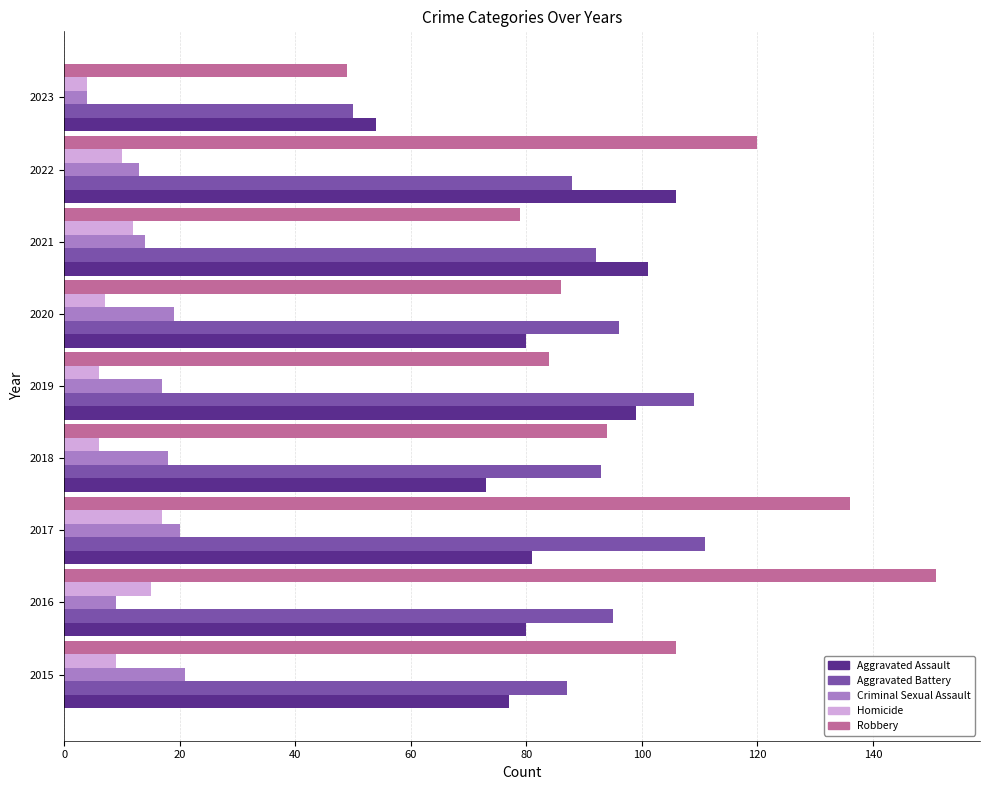

How many series are shown in this chart?

5